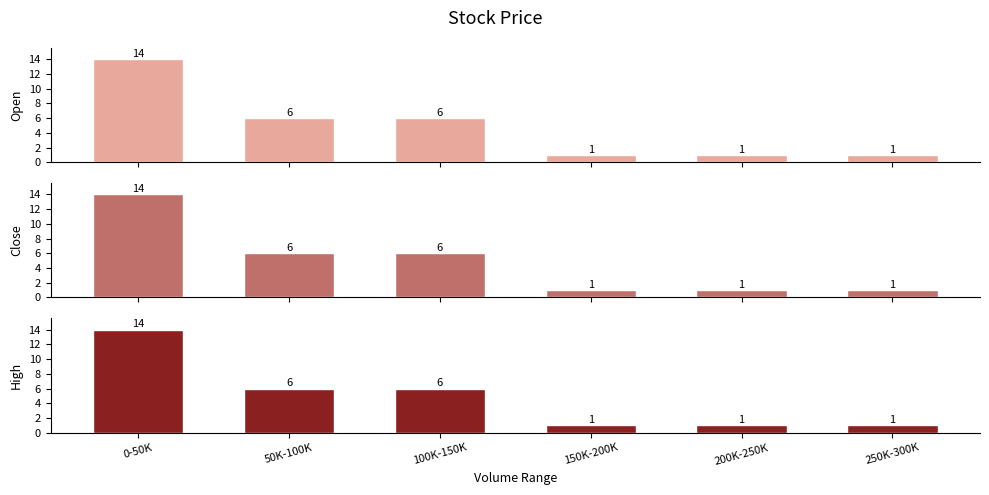

What is the sum of all Close values?

29